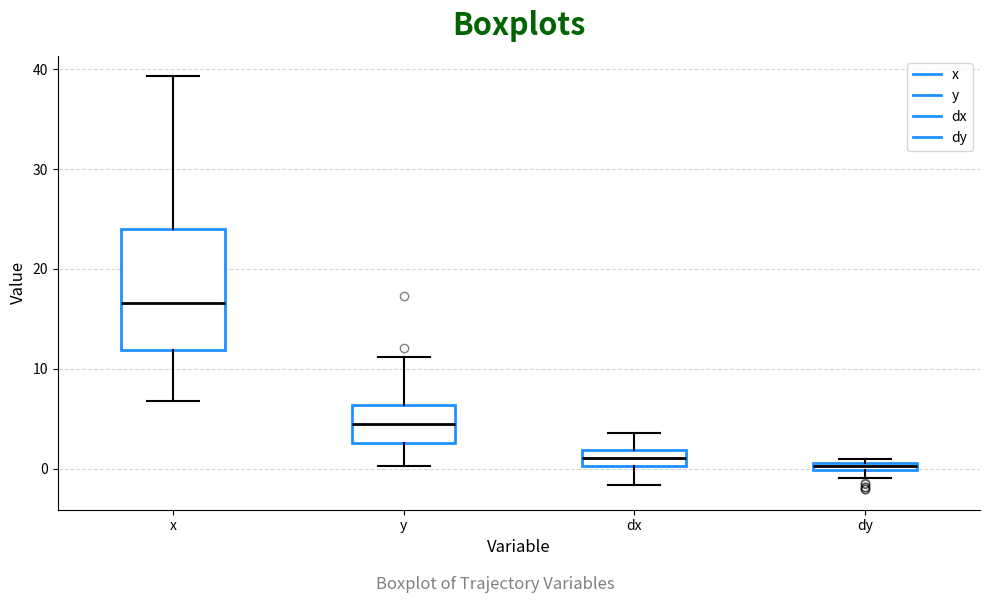

Comparing the boxes themselves (not the whiskers), which one is the tallest?

x